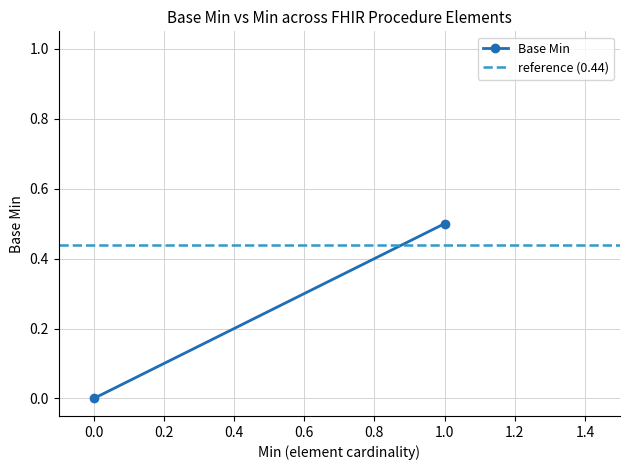

Read the reference (0.44) value at 0.0.

0.4